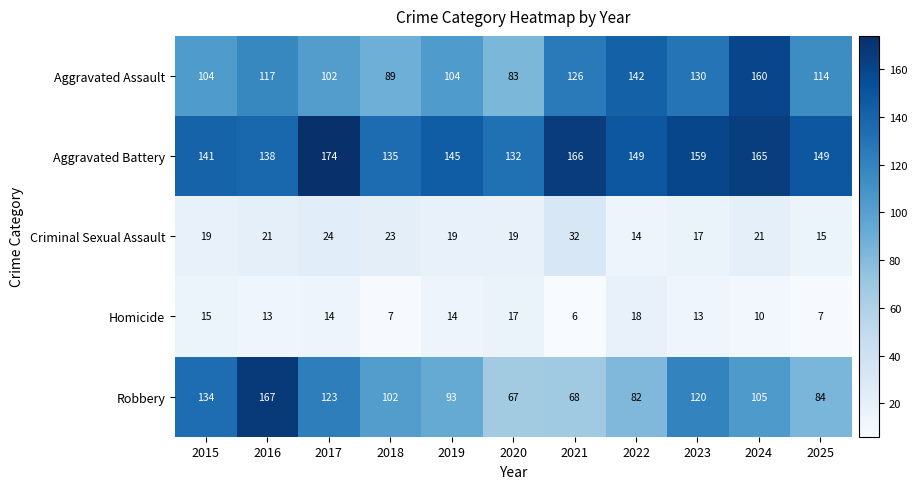

What is the difference between the highest and lowest values at 2015?

126